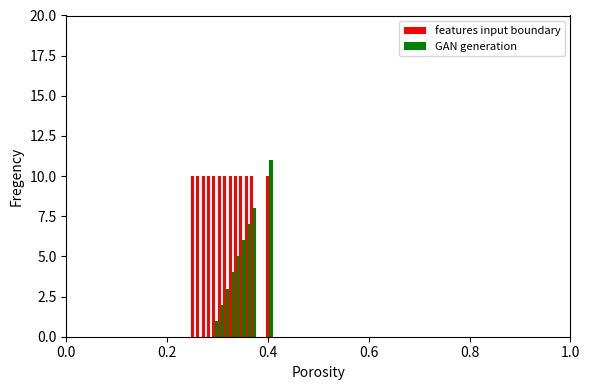

What is the maximum value for features input boundary?

10